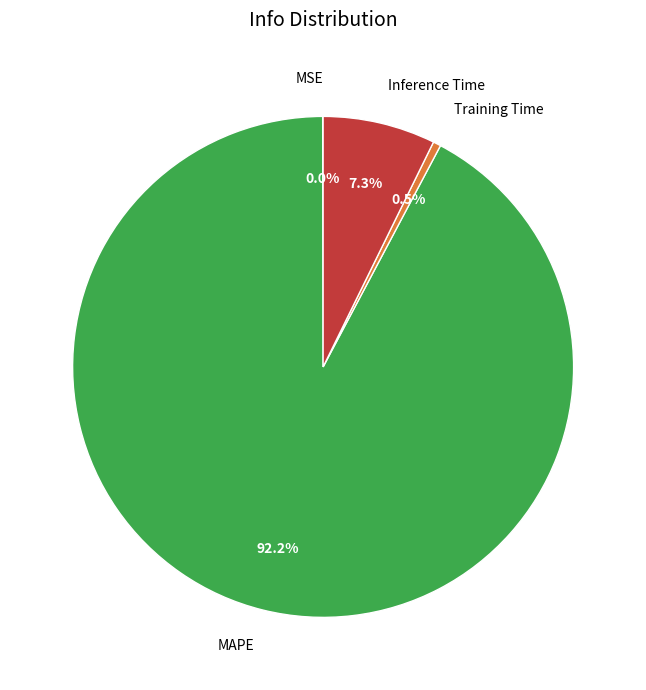

Which category has the biggest portion of the pie?

MAPE